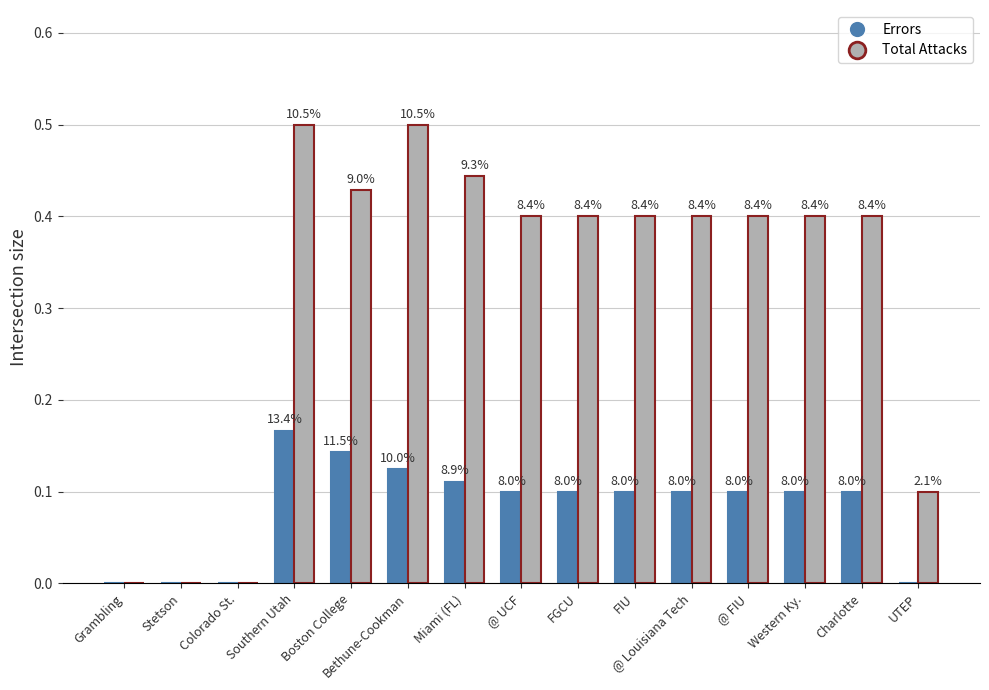

What are all the series names shown in the legend?

Errors, Total Attacks